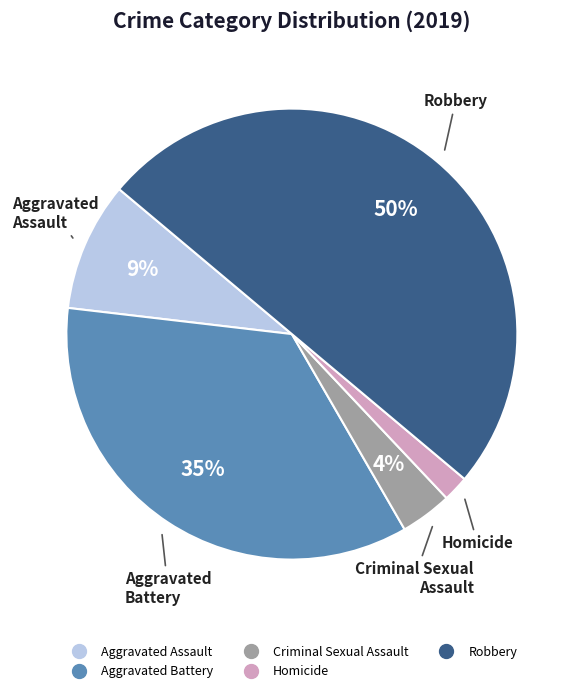

Does Homicide account for over 50% of the chart?

No